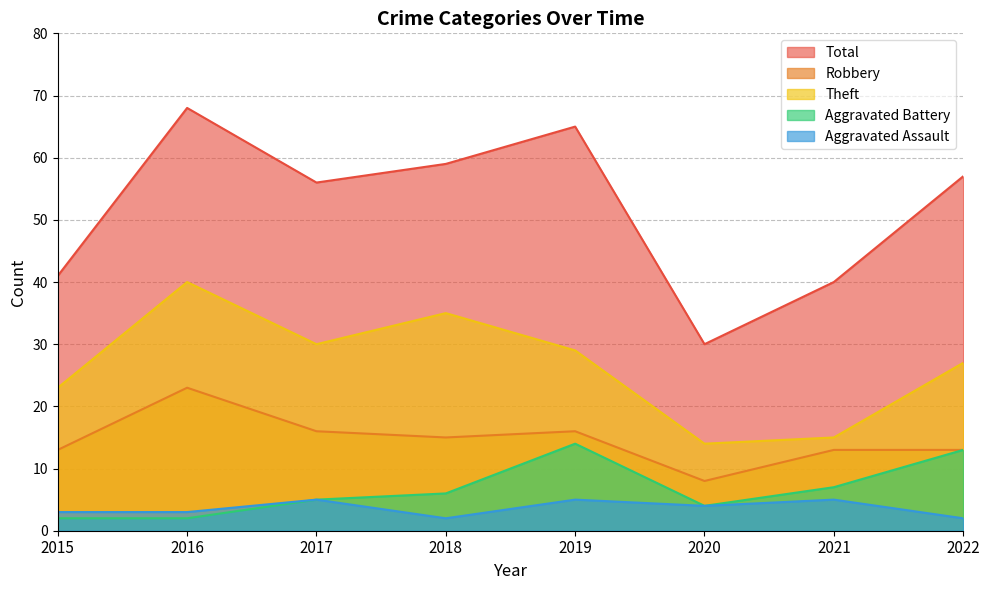

What is the value of the Total point at the 4th from the left?

59